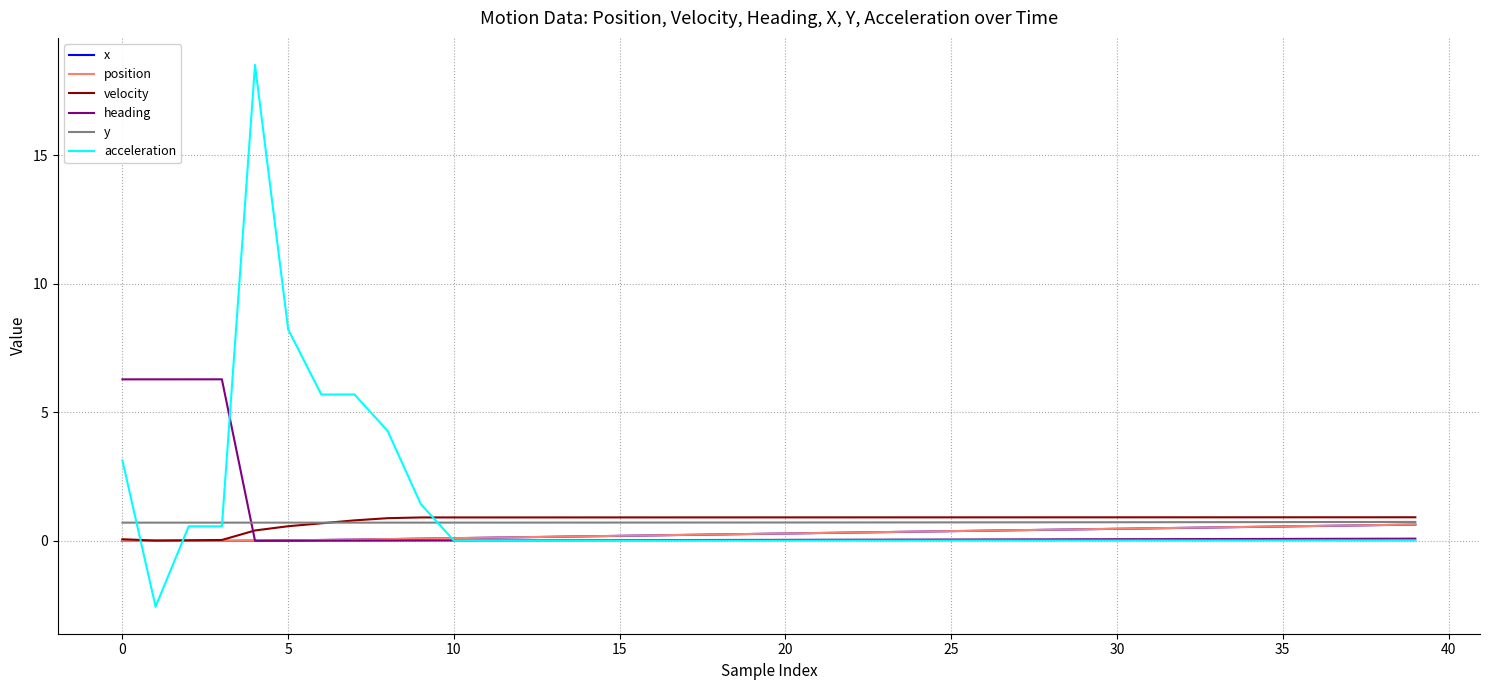

What are all the series names shown in the legend?

x, position, velocity, heading, y, acceleration